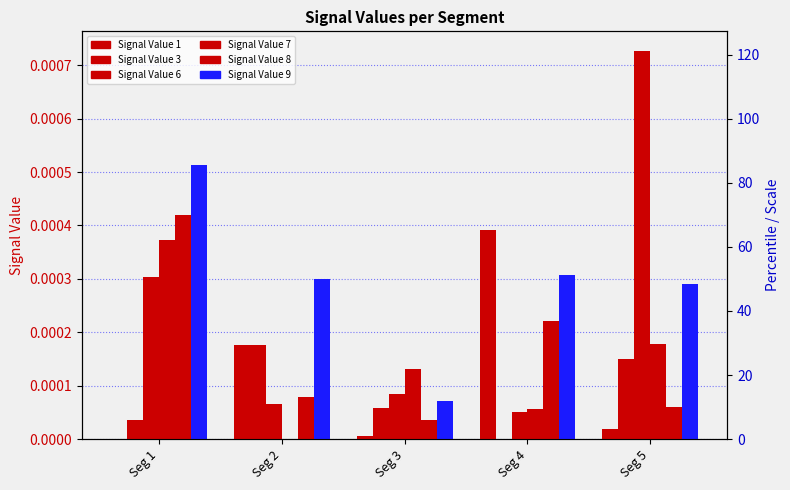

Which series changed the most between Seg 2 and Seg 4?

Signal Value 1